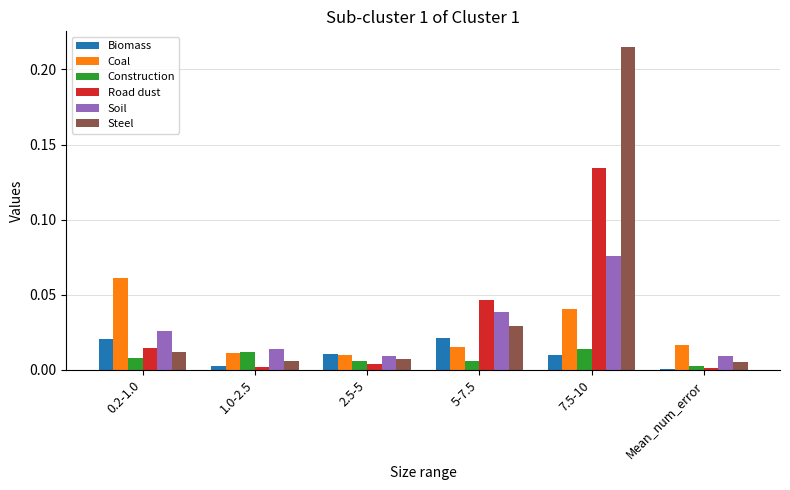

Is it true that Coal equals 0.0 at 1.0-2.5?

True